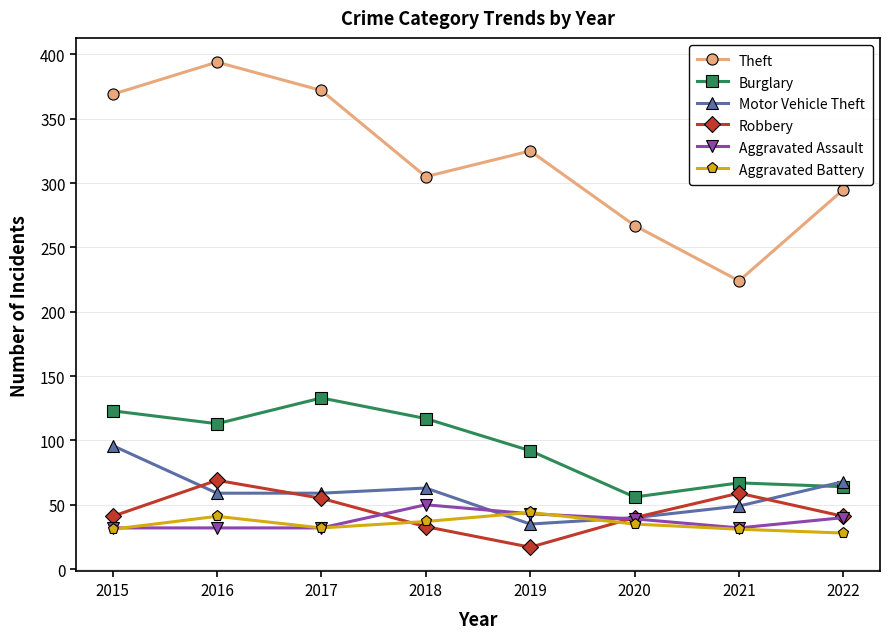

Is the value of Aggravated Assault at 2015 greater than the value of Burglary at 2016?

No